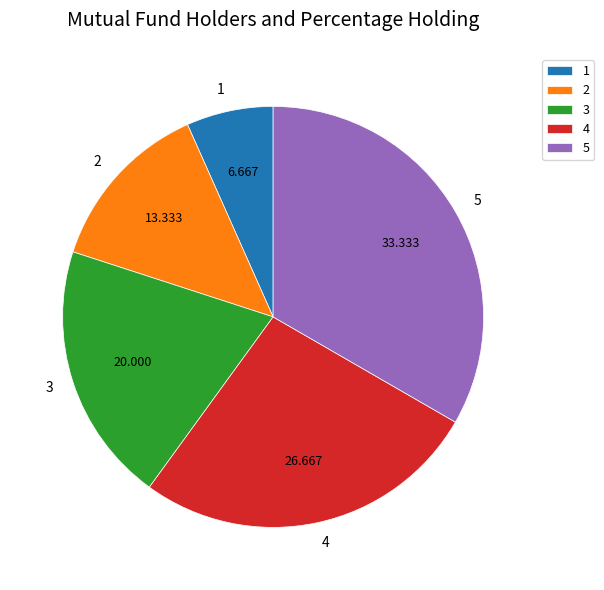

Is there a majority slice in this chart?

No